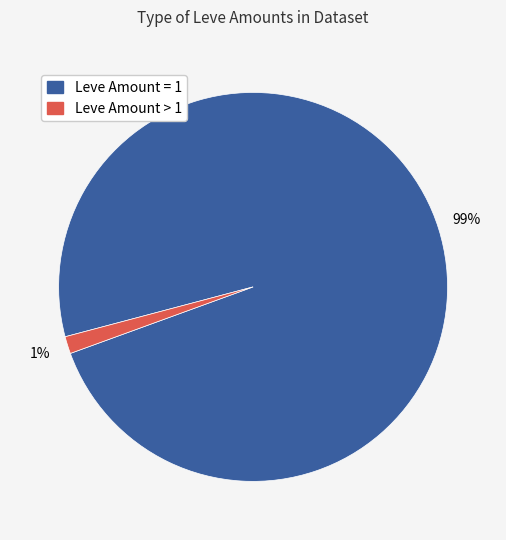

Count the number of slices in the pie.

2